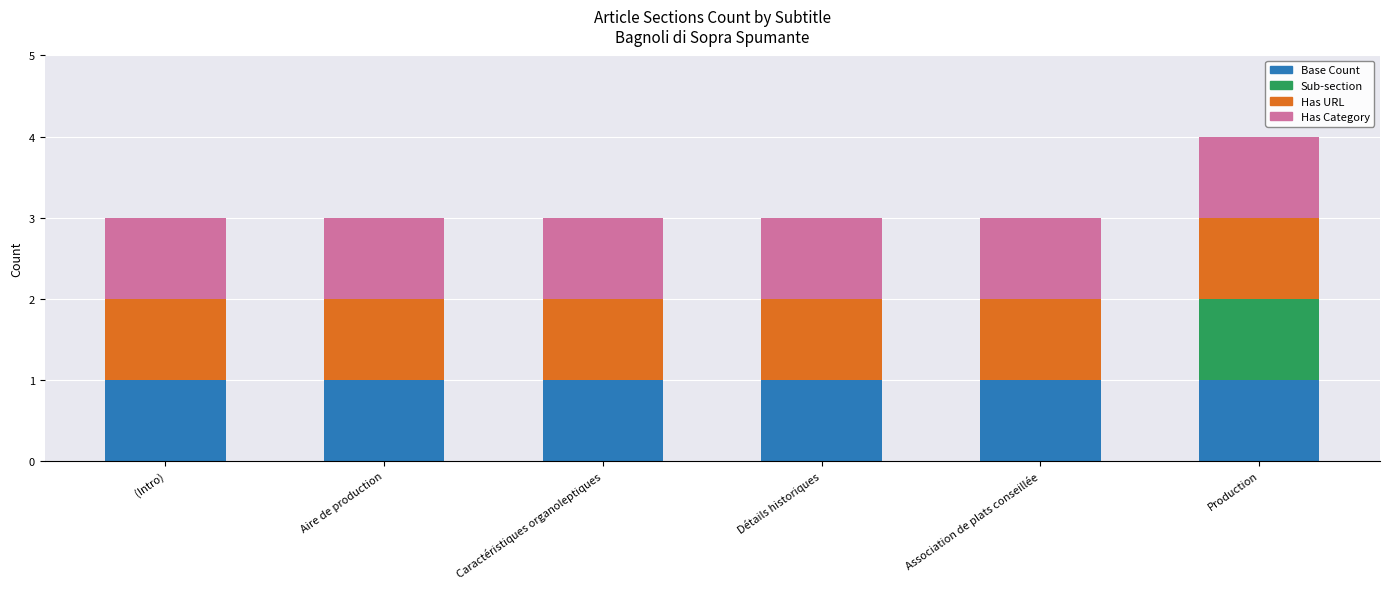

True or false: Base Count has a value of 0 at Aire de production.

False